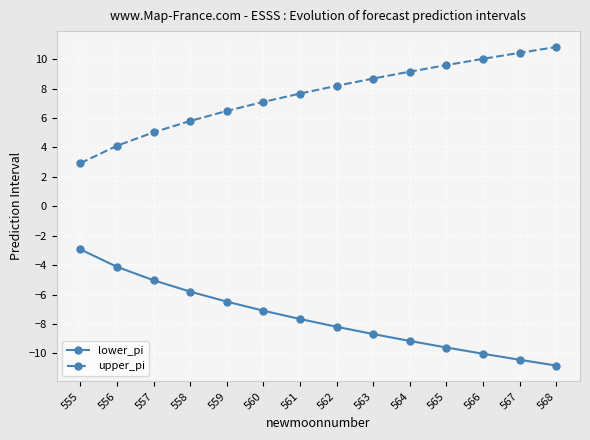

What is the difference between the highest and lowest values at 566?

20.0